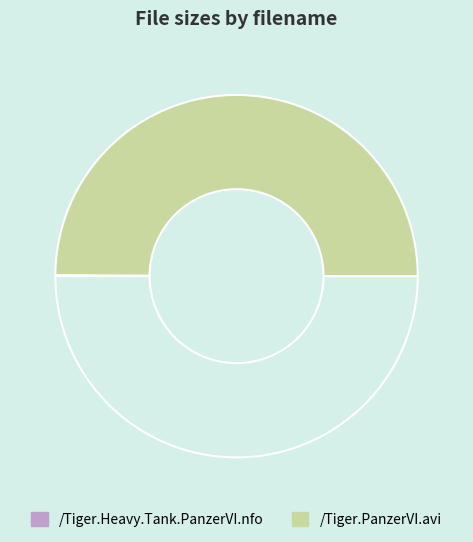

How many segments does this pie chart have?

2